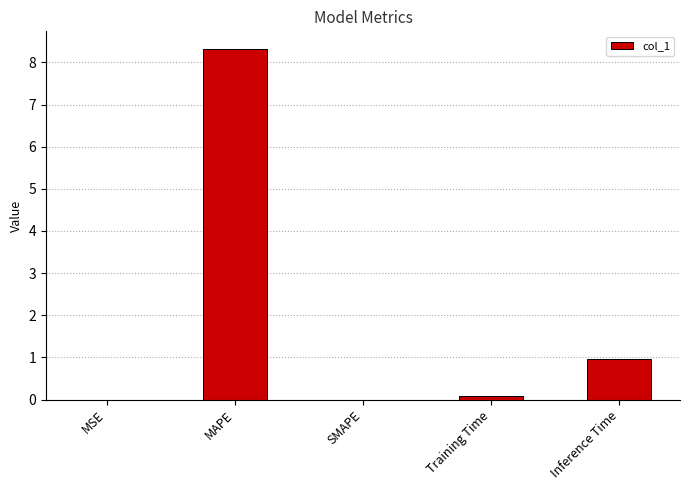

Is it true that the value at MAPE is 4.3?

False